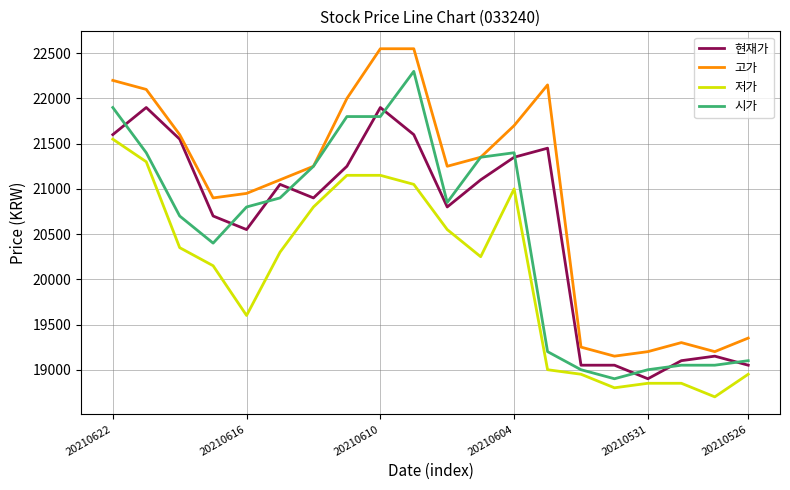

Which series has the largest total across all categories?

고가